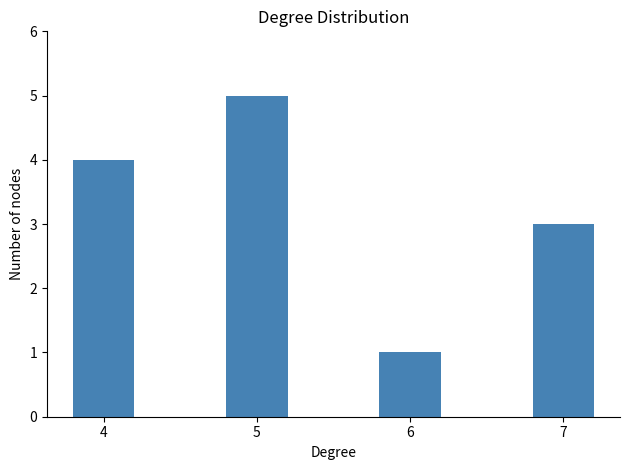

What is the value of the 2nd bar from the left?

5